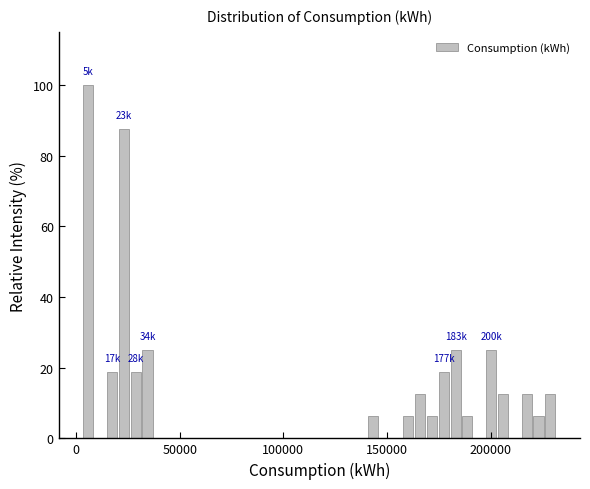

Read against the x-axis, roughly where is the centre of the tallest bar?

5000